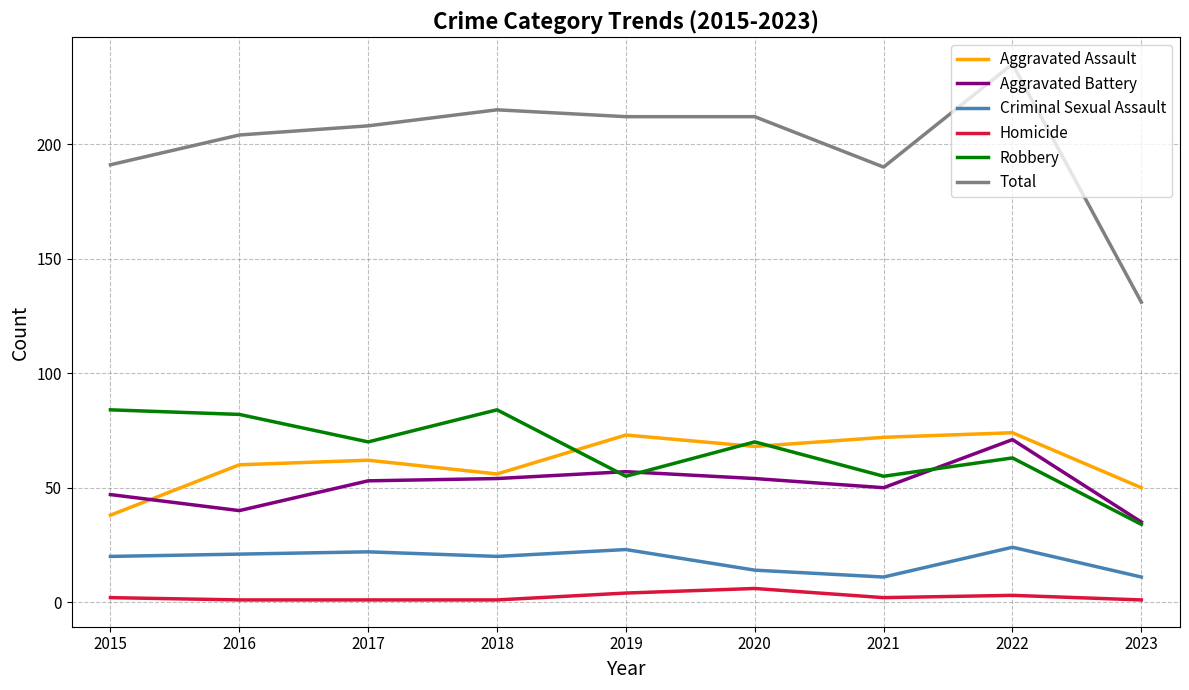

At which category is the sum across all series the highest?

2022